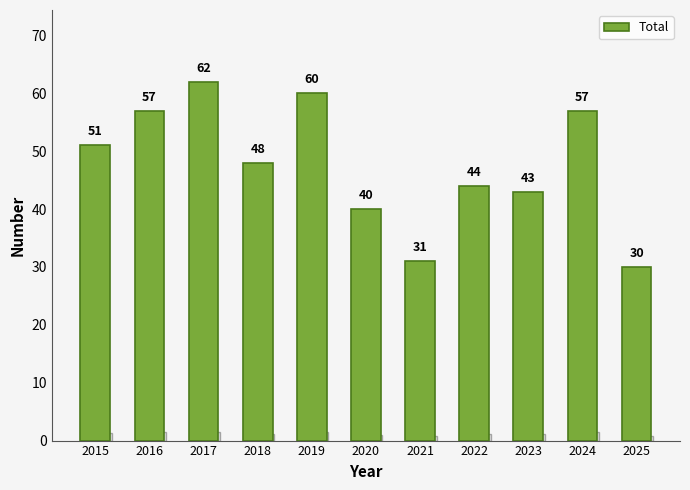

The chart shows a value of 57 at 2024. True or false?

True